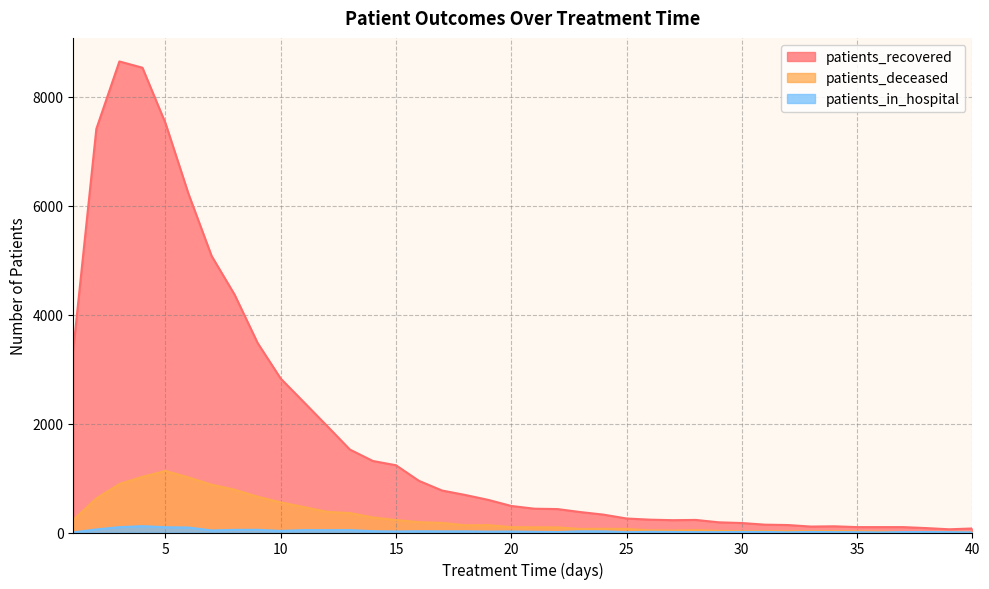

True or false: patients_in_hospital and patients_recovered intersect in this chart.

False